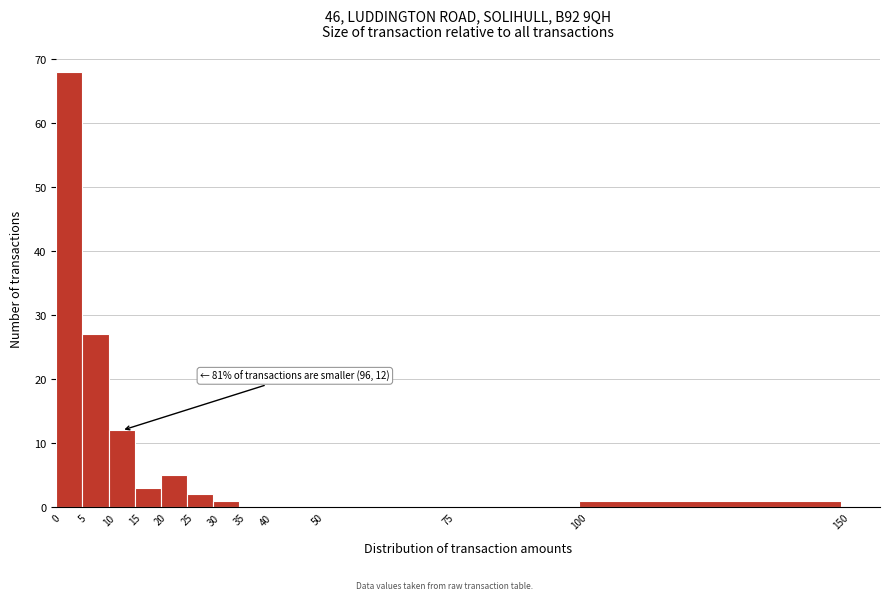

Which range on the x-axis has the tallest bar?

0 to 5